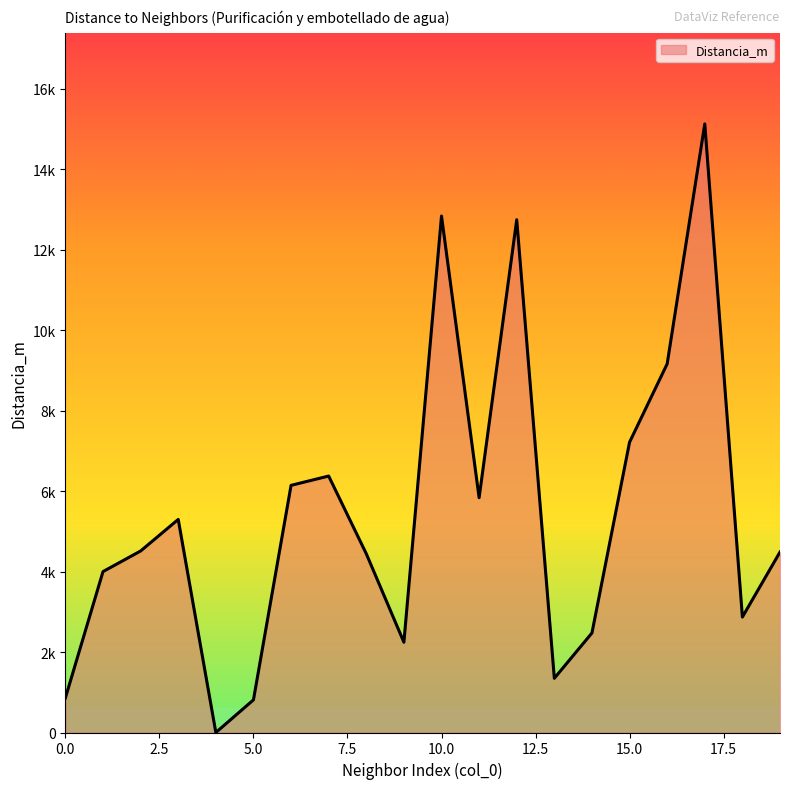

List the labels in order of value, smallest first.

4, 5, 0, 13, 9, 14, 18, 1, 8, 19, 2, 3, 11, 6, 7, 15, 16, 12, 10, 17